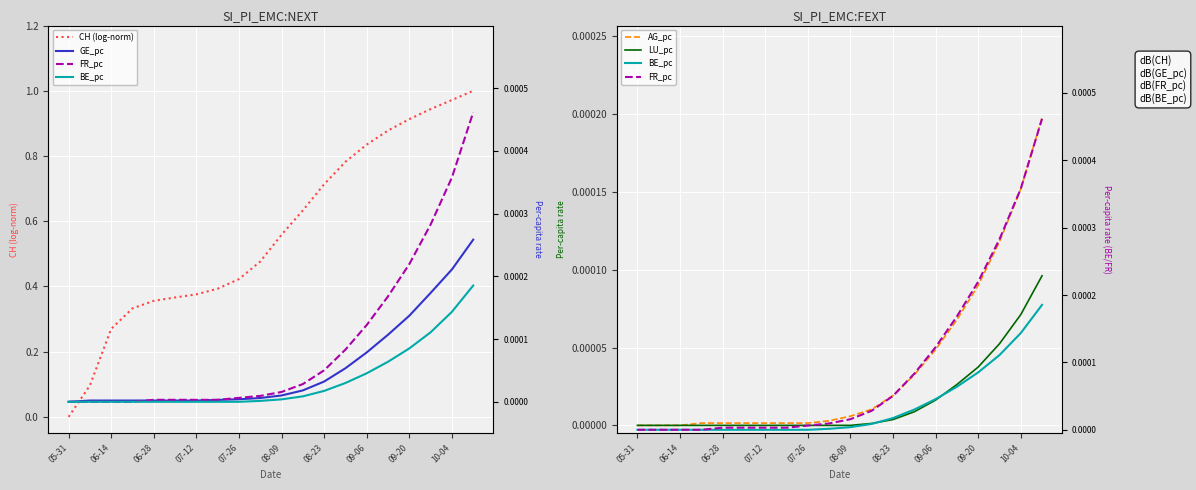

How many values in GE_pc are above zero?

19